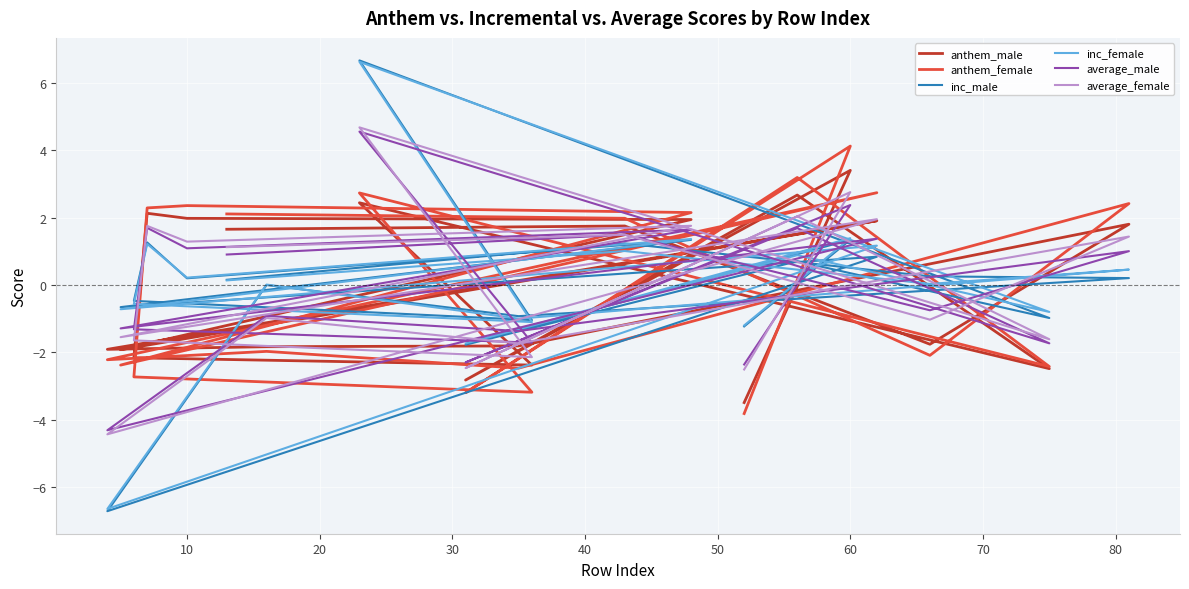

Where do anthem_male and average_female first cross each other?

0 and 10